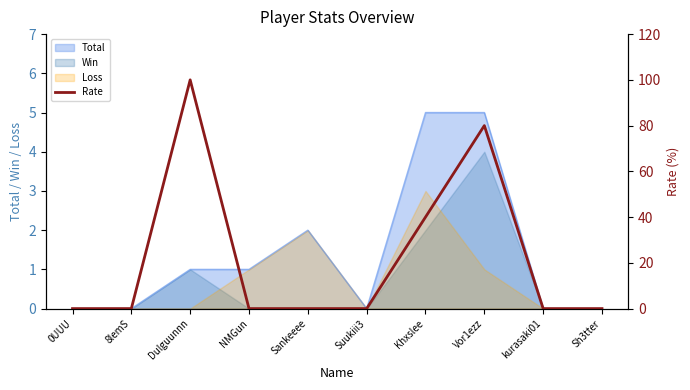

What is the approximate value at Vor1ezz?

80